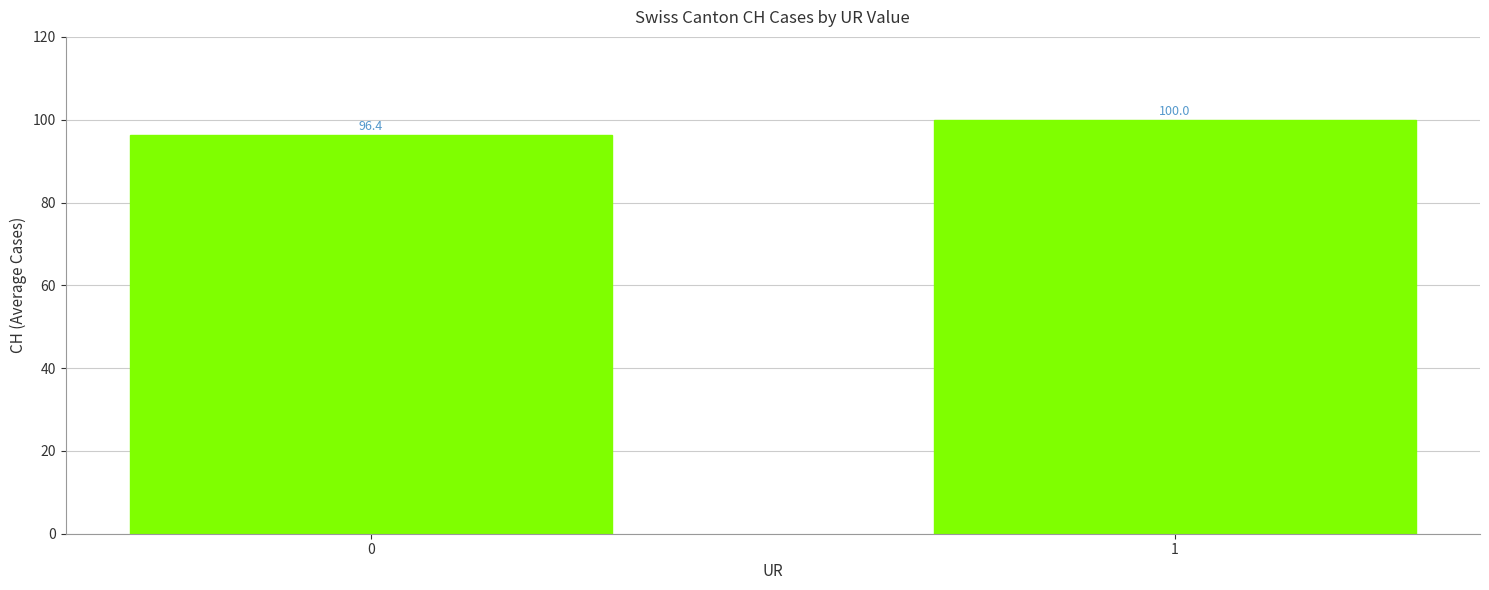

Which has a higher value, 0 or 1?

1